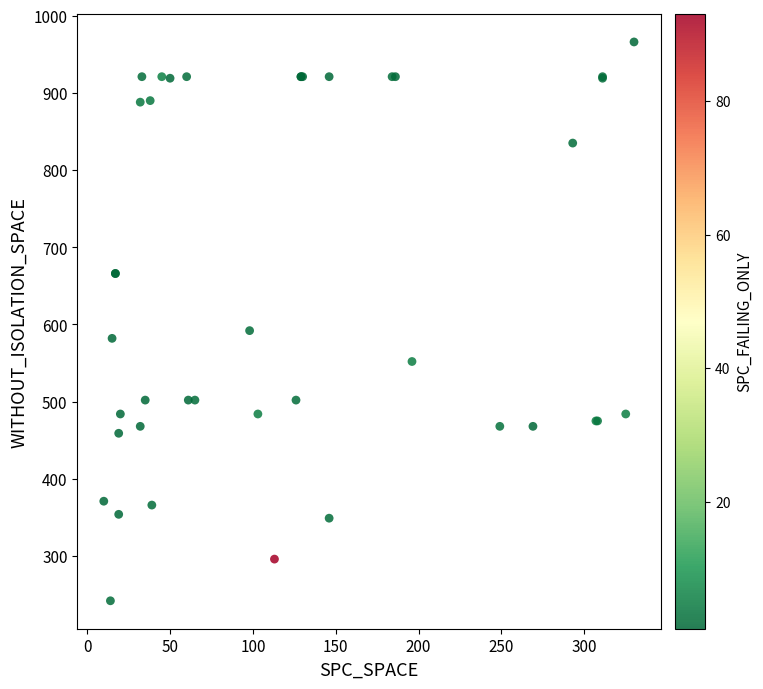

What Y value in the scatter plot is closest to 604?

592